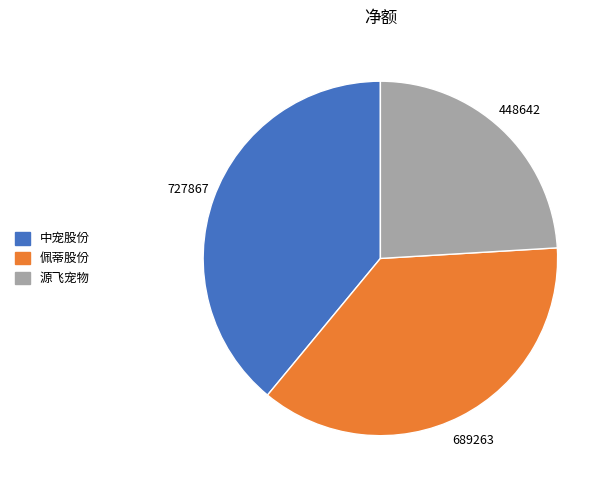

Is there a majority slice in this chart?

No